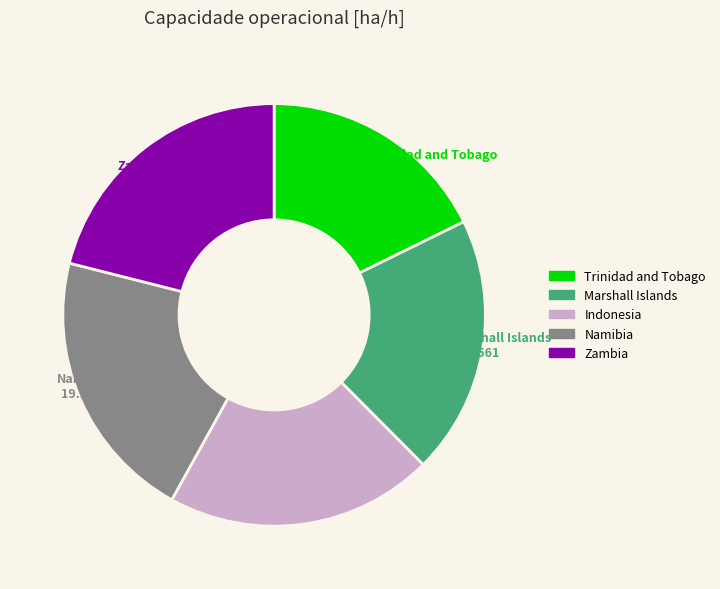

Is there a majority slice in this chart?

No